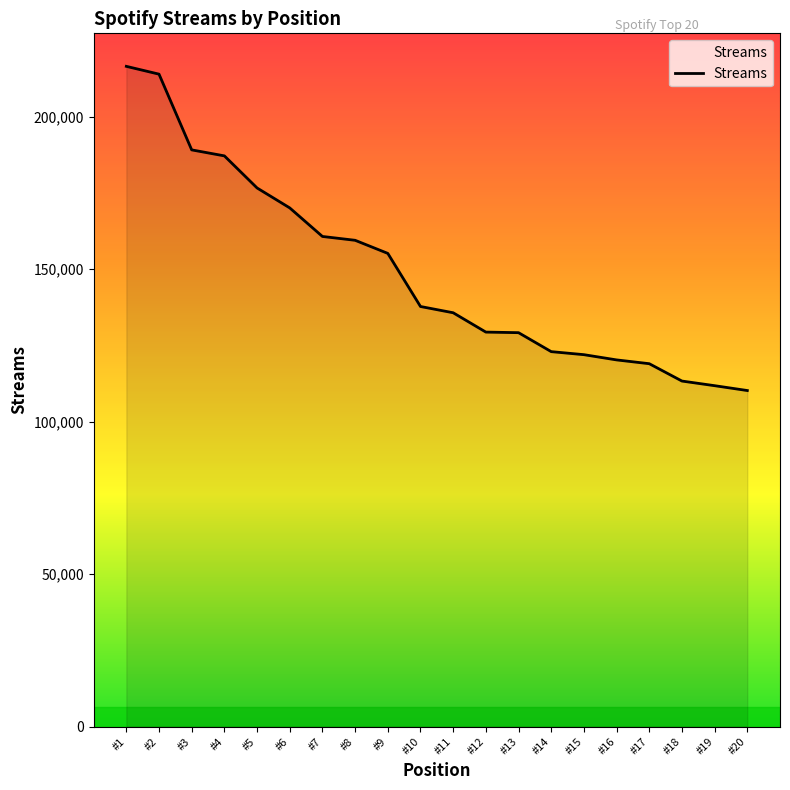

Between #9 and #1, which is larger?

#1